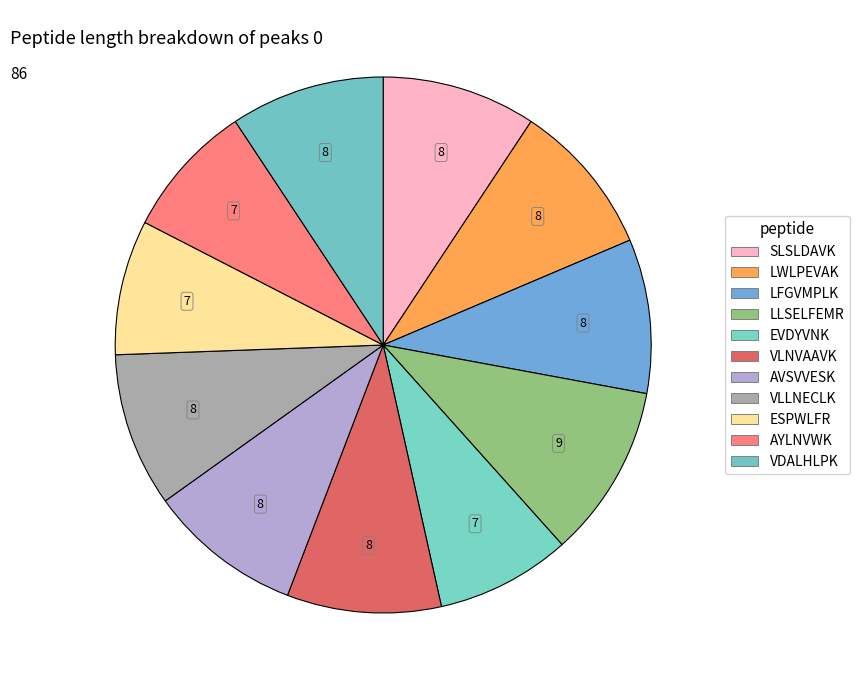

Which slice is the largest?

LLSELFEMR